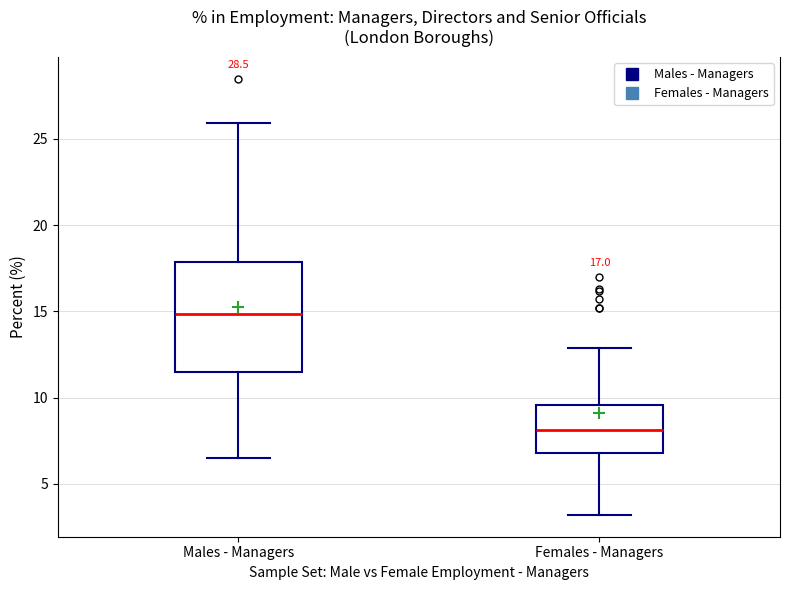

Comparing the boxes themselves (not the whiskers), which one is the tallest?

Males - Managers